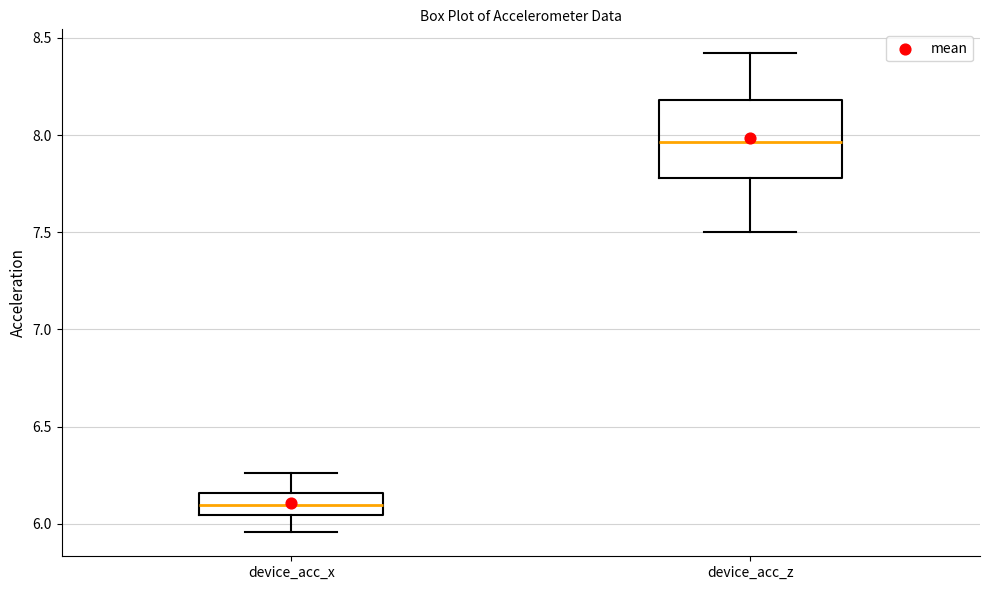

Where does the upper whisker of the box for device_acc_x end on the y-axis? The values are not printed on the chart, so give them approximately, as read against the axis.

6.25